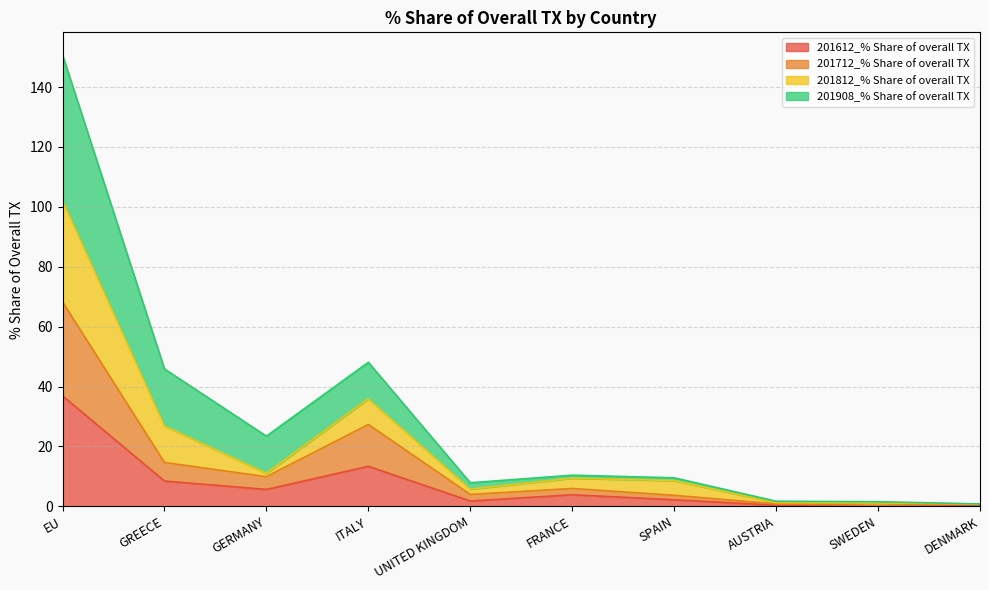

List the labels in order of 201908_% Share of overall TX value, largest first.

EU, ITALY, GREECE, GERMANY, FRANCE, SPAIN, UNITED KINGDOM, AUSTRIA, SWEDEN, DENMARK